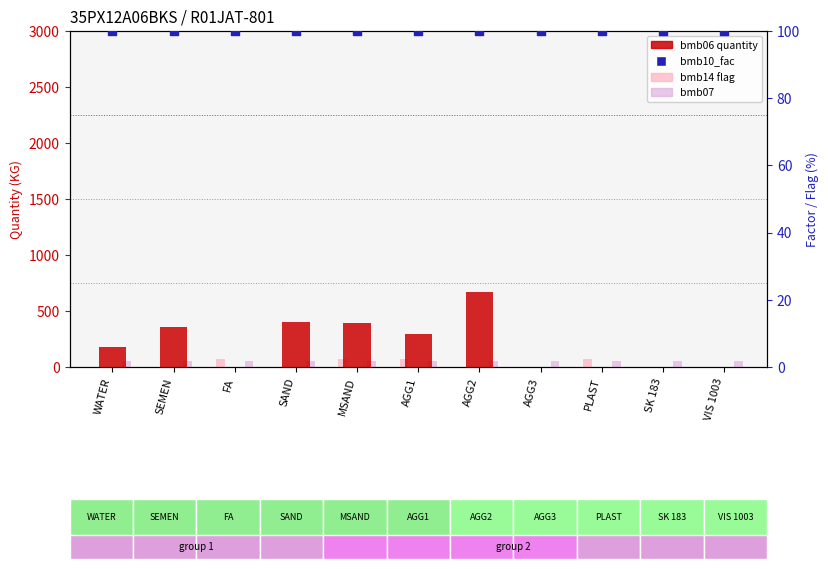

What is the total value across all series at VIS 1003?

150.0